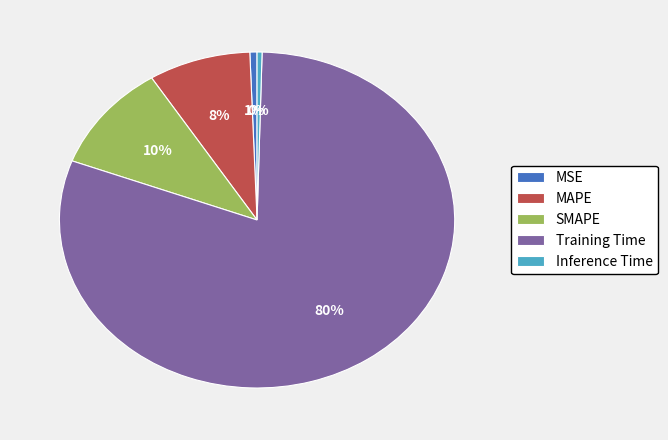

Count the number of slices in the pie.

5